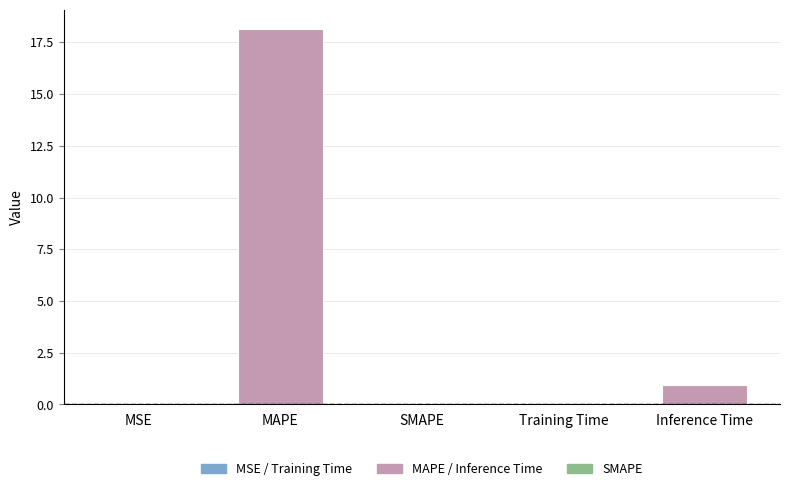

What is the change in value from SMAPE to Training Time?

+0.1